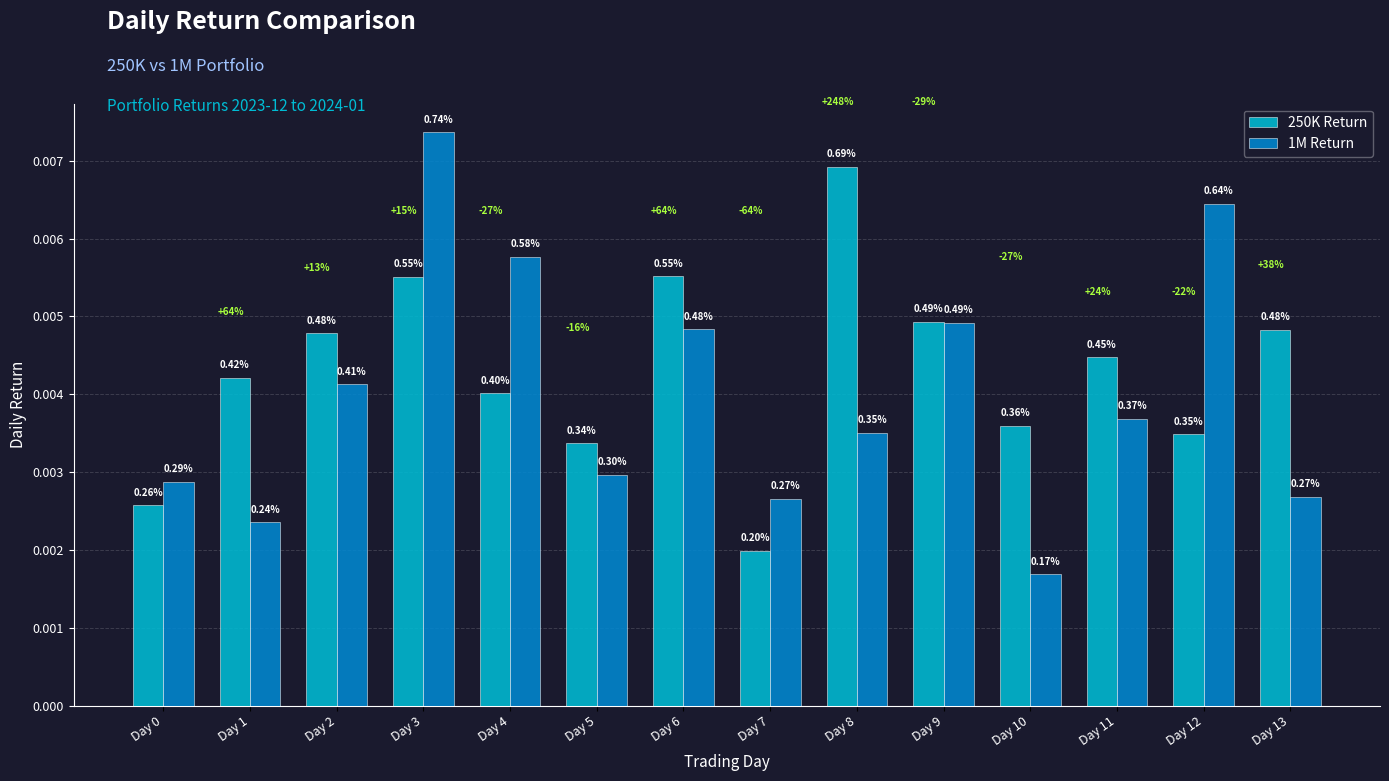

Between Day 6 and Day 9, which series saw the biggest shift?

250K Return